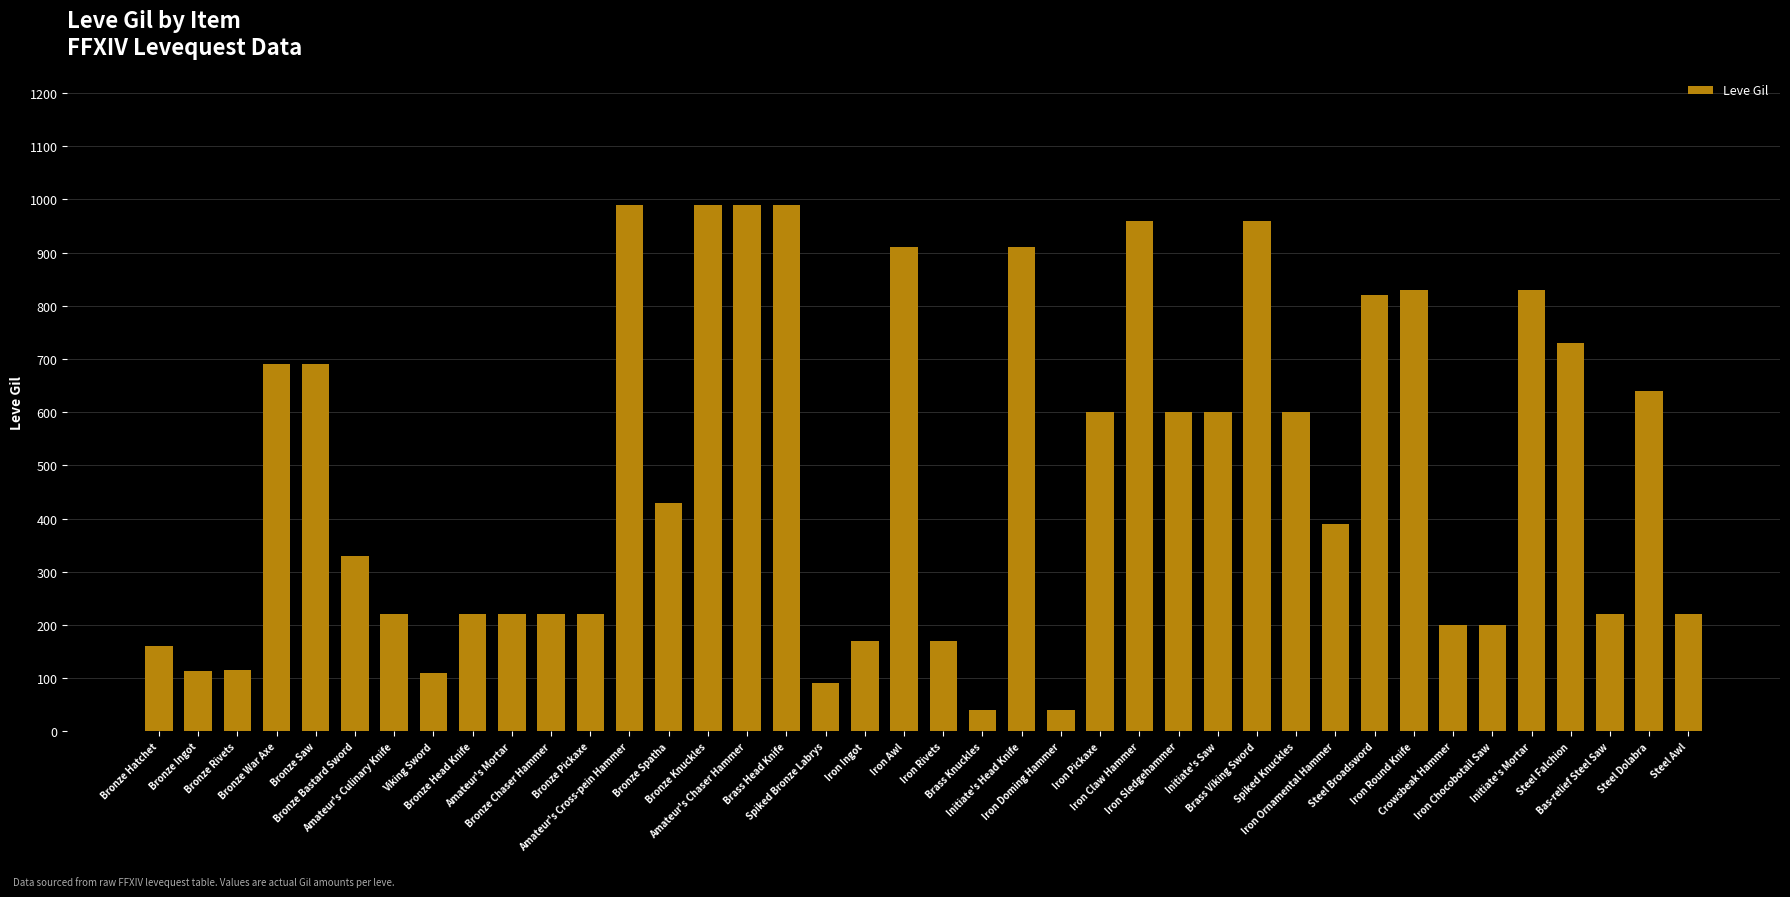

How many bars are there in total?

40